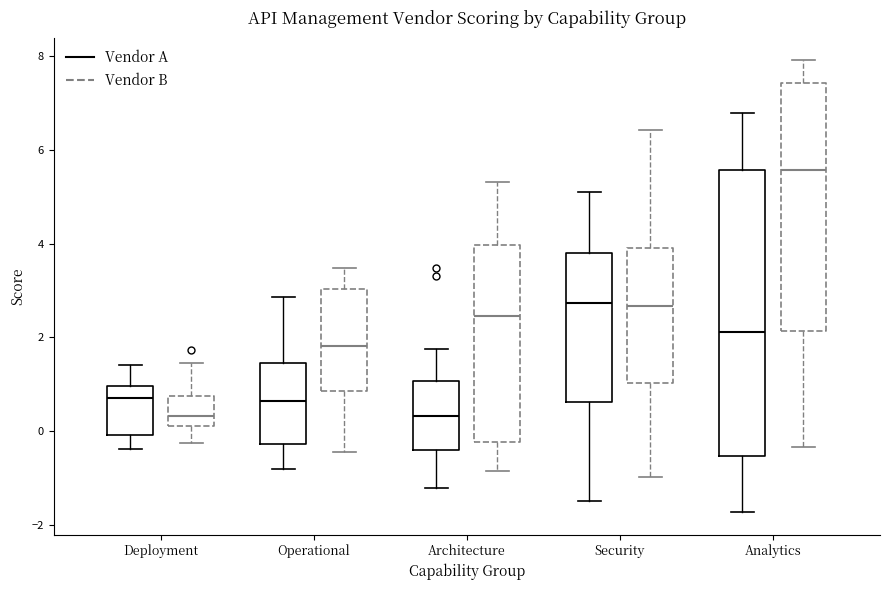

Reading left to right, transcribe this box plot: for each box, give where its median line is, the range the box spans, and where its two whiskers end, as read against the y-axis. The values are not printed on the chart, so give them approximately, as read against the axis.

Deployment (Vendor A): median 0.6, box 0.0 to 1.0, whiskers -0.4 to 1.4
Deployment (Vendor B): median 0.4, box 0.2 to 0.8, whiskers -0.2 to 1.4
Operational (Vendor A): median 0.6, box -0.2 to 1.4, whiskers -0.8 to 2.8
Operational (Vendor B): median 1.8, box 0.8 to 3.0, whiskers -0.4 to 3.4
Architecture (Vendor A): median 0.4, box -0.4 to 1.0, whiskers -1.2 to 1.8
Architecture (Vendor B): median 2.4, box -0.2 to 4.0, whiskers -0.8 to 5.4
Security (Vendor A): median 2.8, box 0.6 to 3.8, whiskers -1.4 to 5.0
Security (Vendor B): median 2.6, box 1.0 to 4.0, whiskers -1.0 to 6.4
Analytics (Vendor A): median 2.2, box -0.6 to 5.6, whiskers -1.8 to 6.8
Analytics (Vendor B): median 5.6, box 2.2 to 7.4, whiskers -0.4 to 8.0